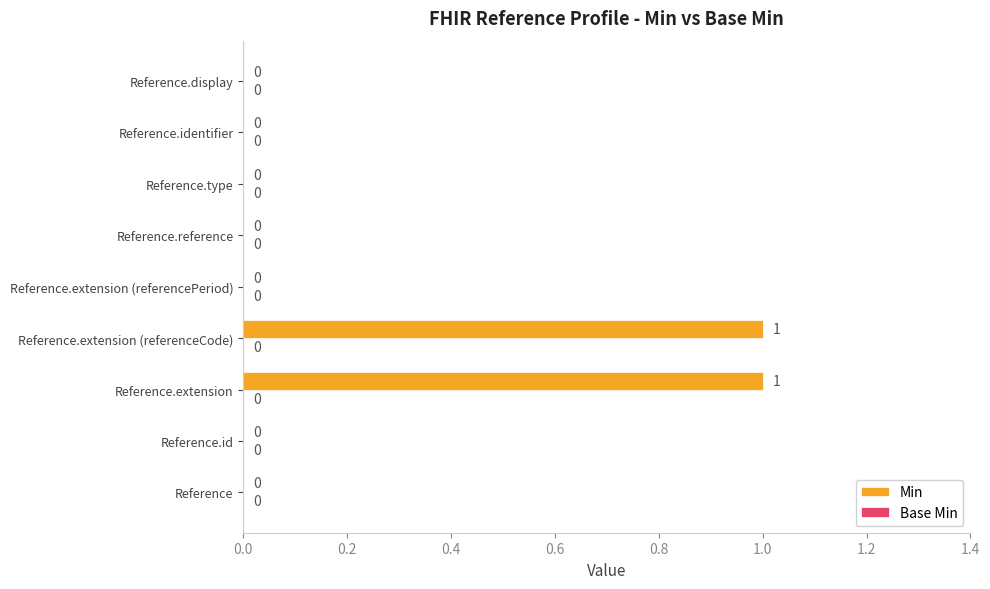

How many values are between 0 and 1?

9